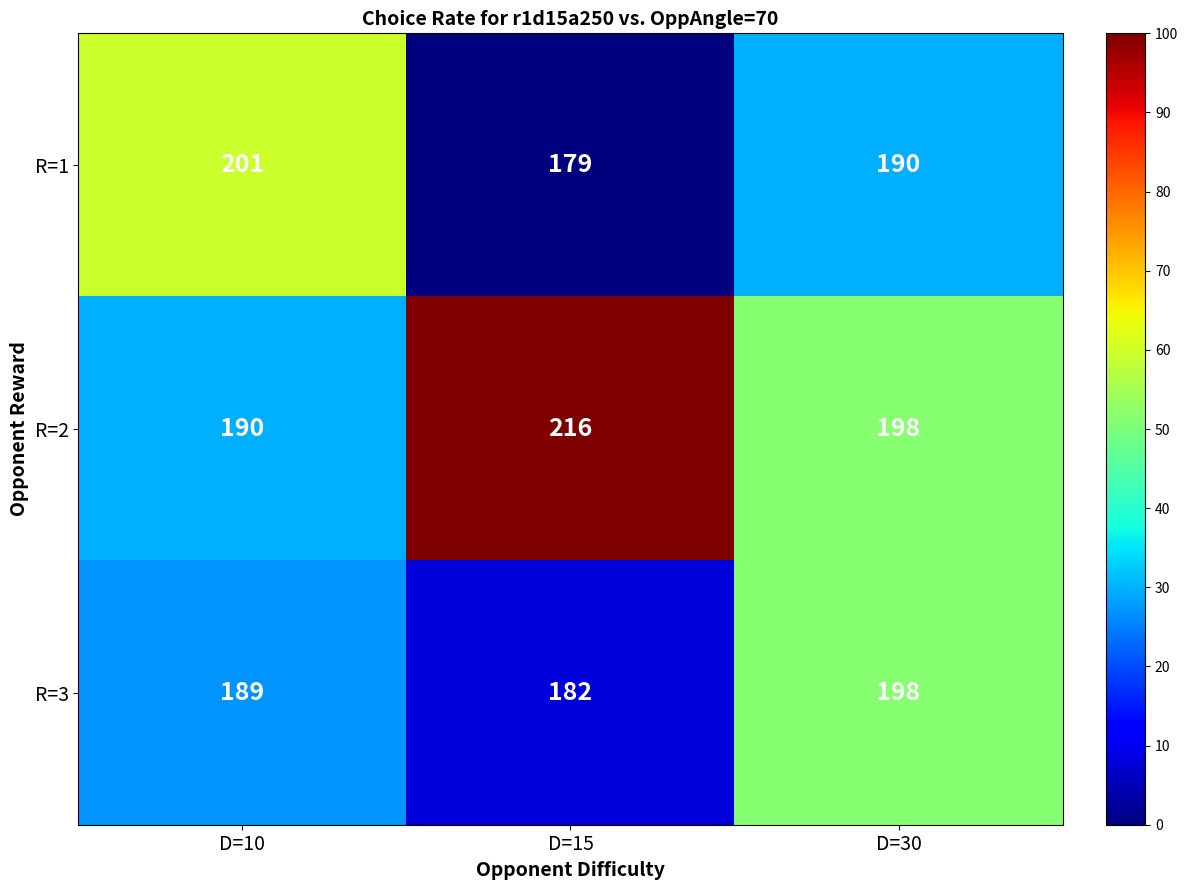

Rank the series at D=10 from highest to lowest value.

R=1, R=2, R=3